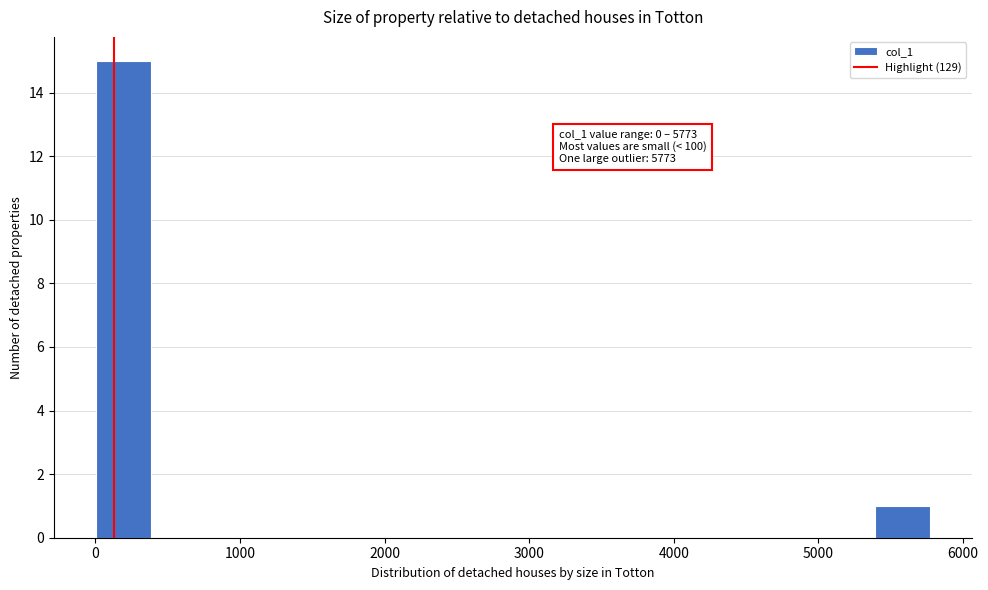

Around what value on the x-axis is the tallest bar? Give the approximate position of its centre, as read against the axis.

200